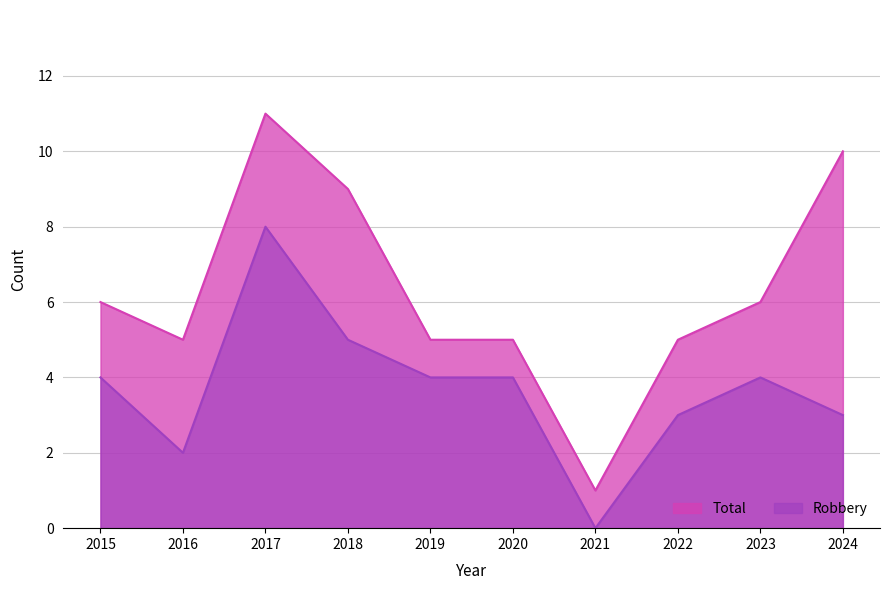

How many values in Robbery are above zero?

9